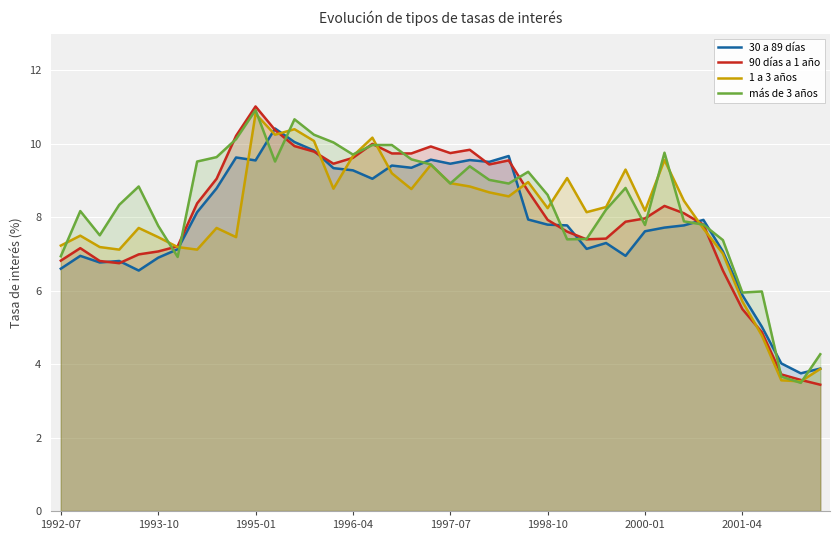

How many interior local peaks does the 30 a 89 días series have?

10